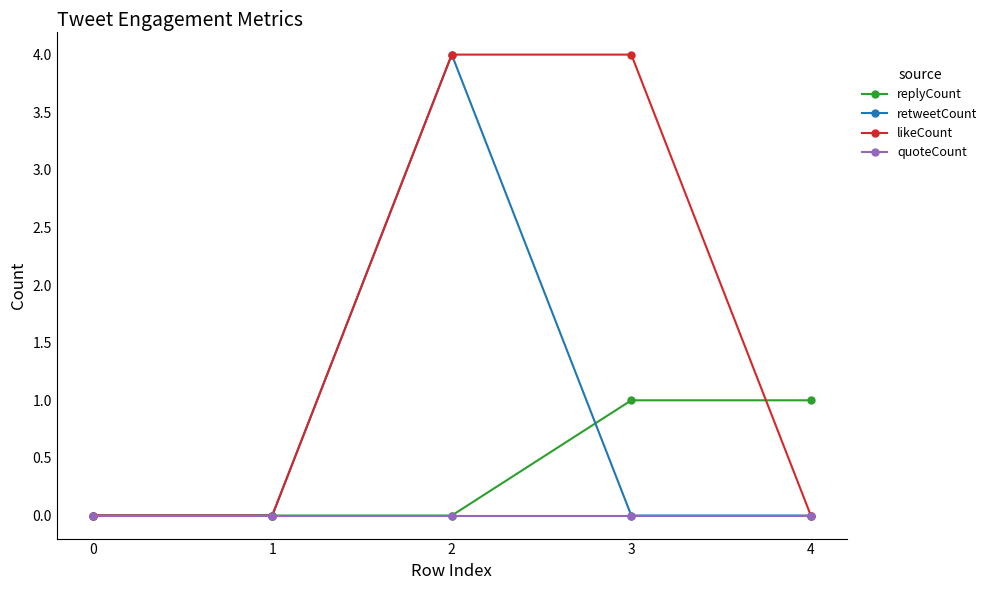

How many lines are shown in the chart?

4